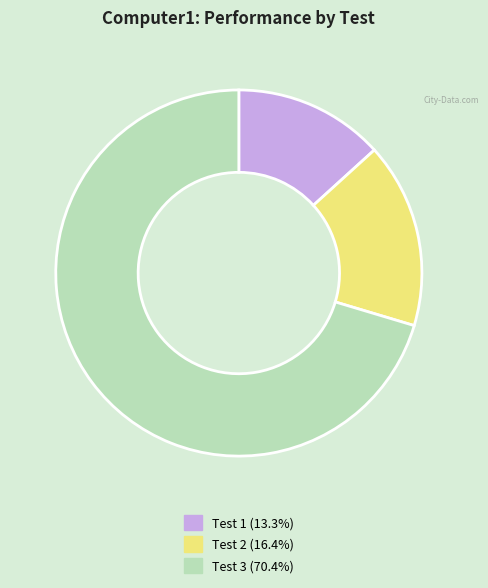

Is Test 3 (70.4%) the majority of the pie?

Yes